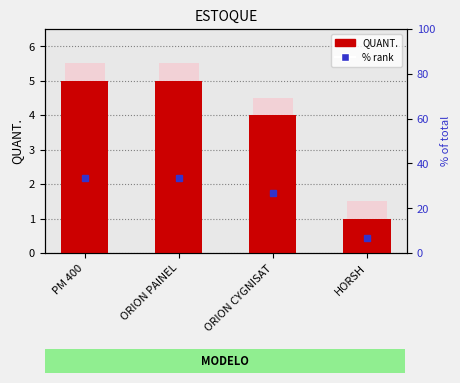

How many groups of bars are there?

4